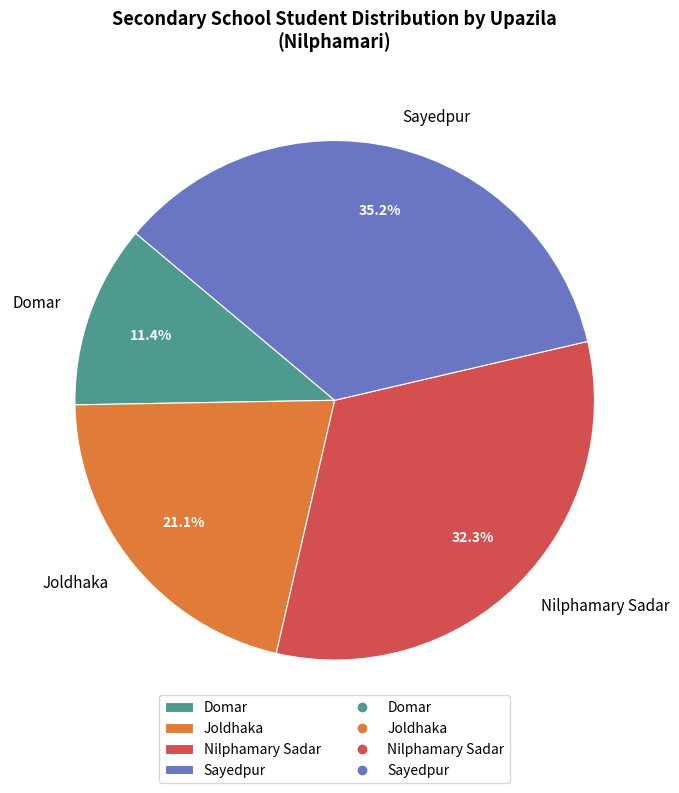

What portion of the pie excludes Nilphamary Sadar?

67.7%